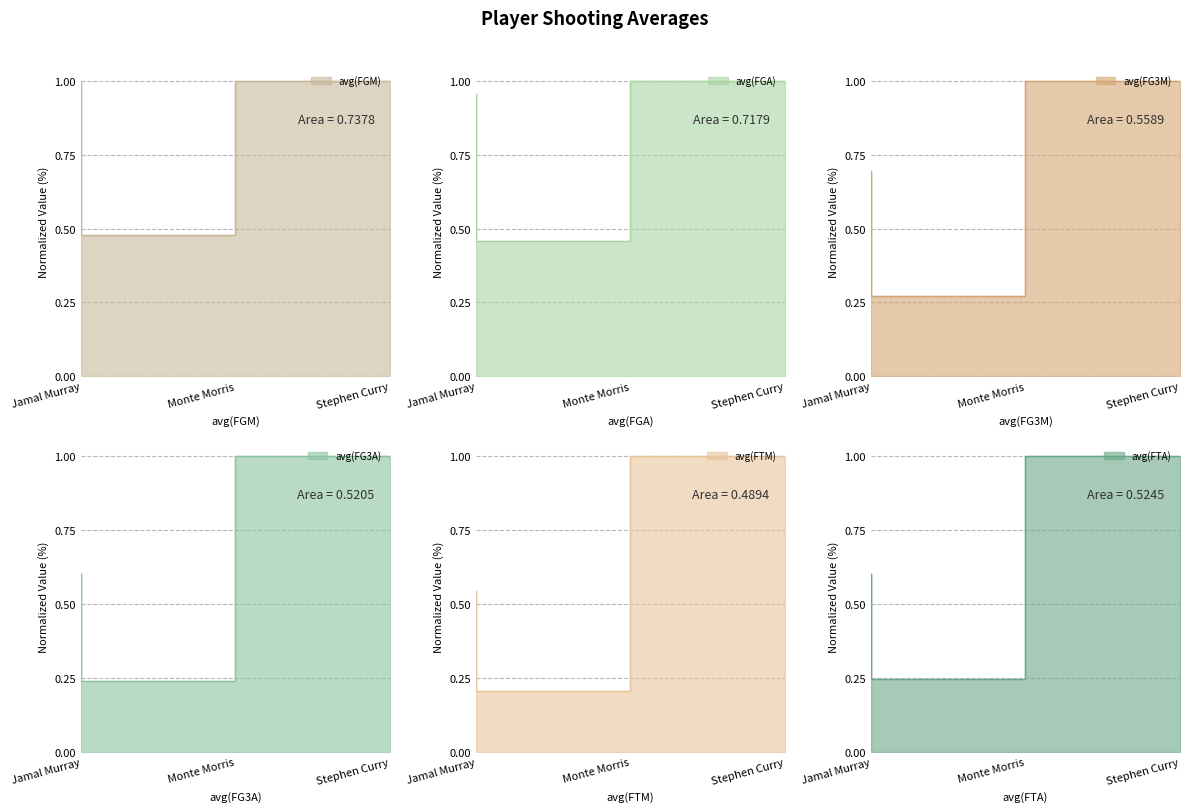

Count the number of categories in the chart.

3